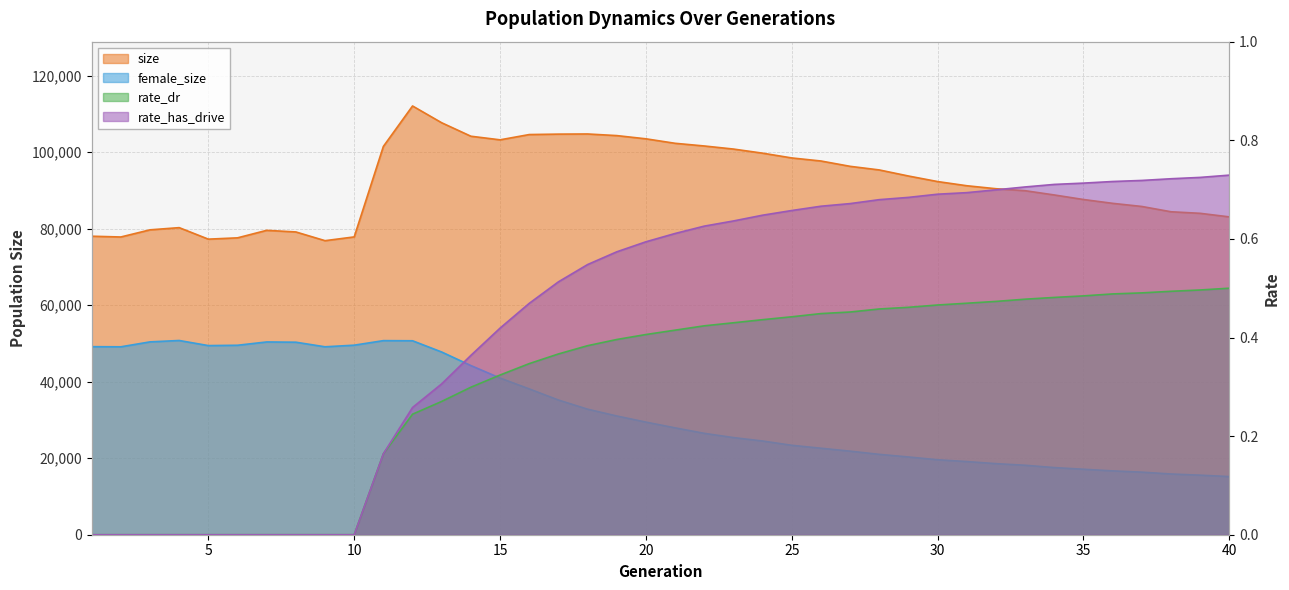

How many data points in size are above 92321?

19